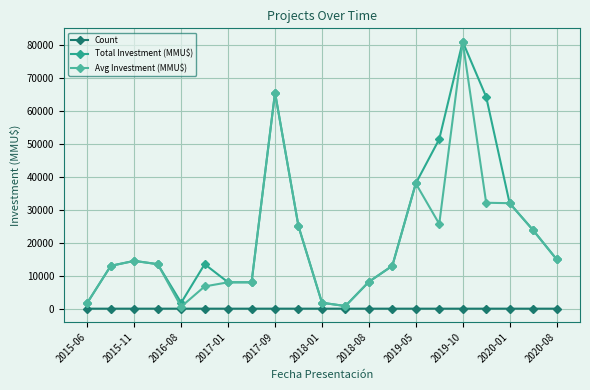

True or false: Count has more than 1 points higher than both neighbors.

True